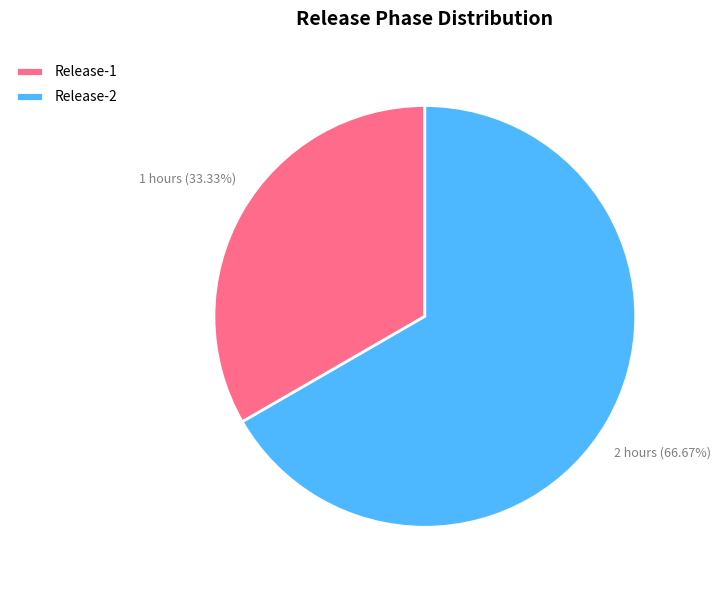

Which slice is the largest?

Release-2